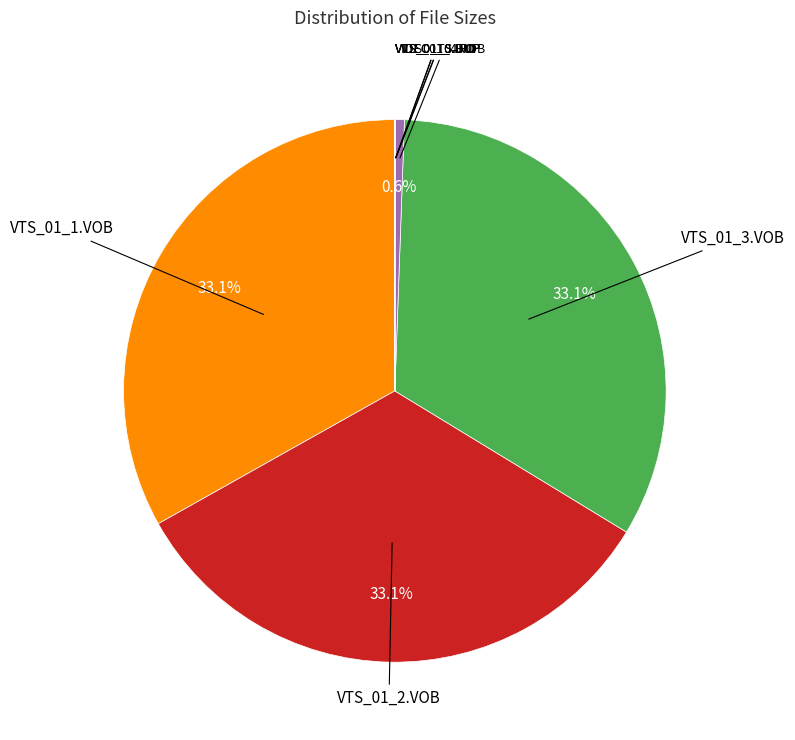

Does any single category account for the majority?

No